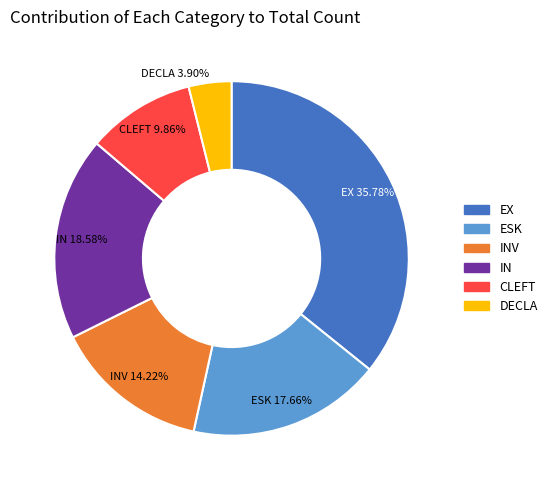

To the nearest percent, what is the combined percentage of DECLA and IN?

22%